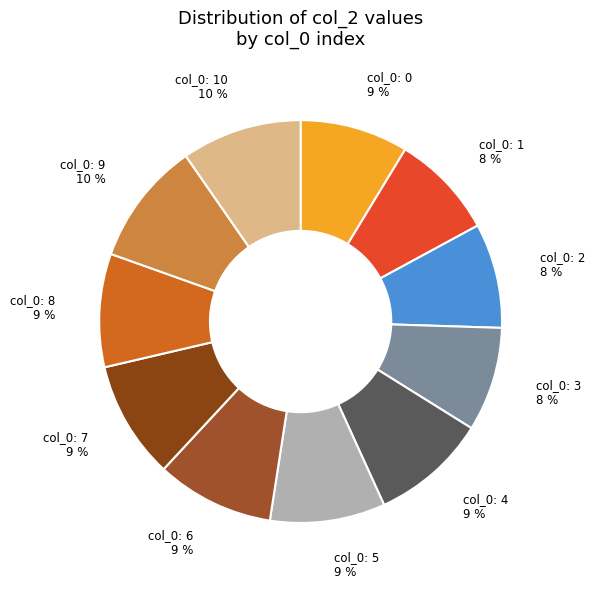

How many segments does this pie chart have?

11